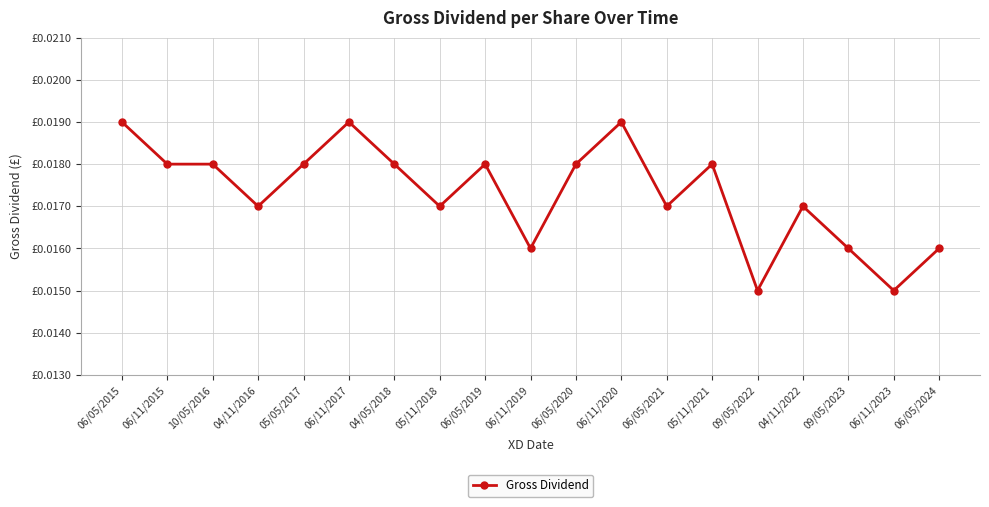

True or false: there are more than 0 points higher than both neighbors.

True